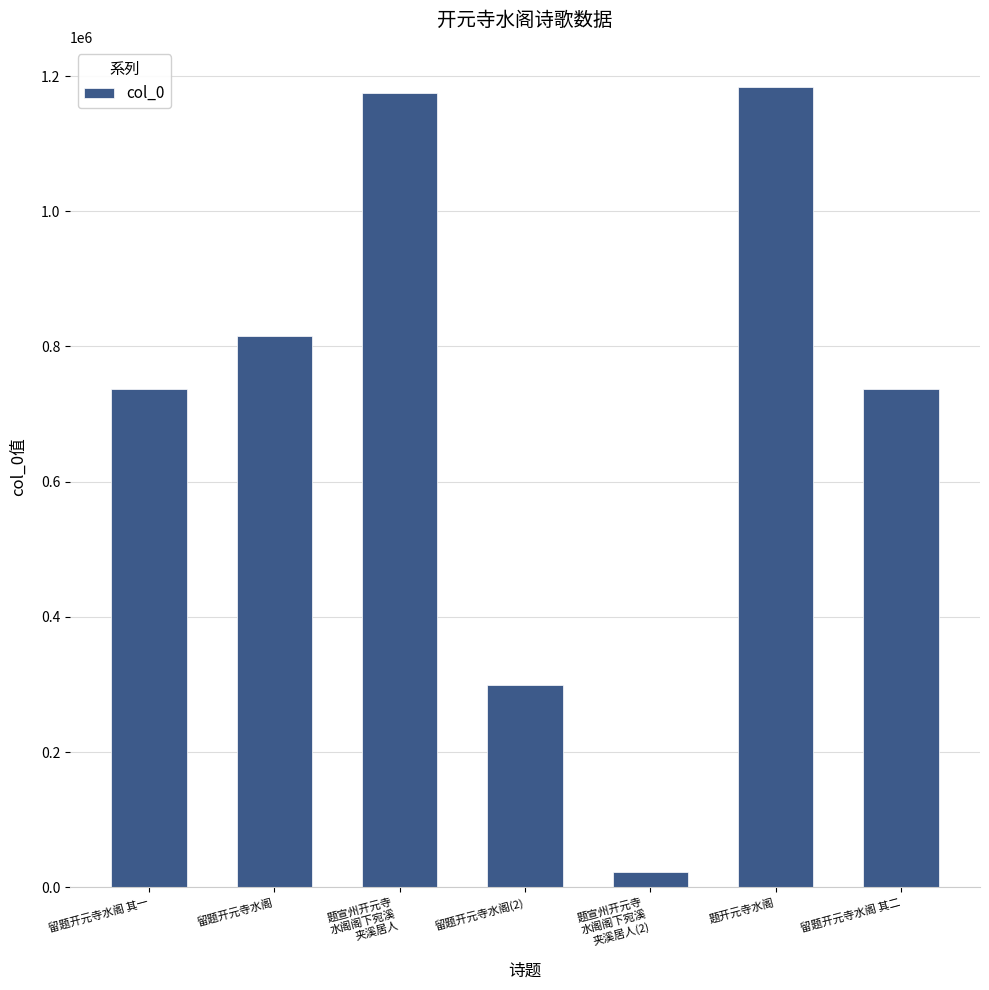

How many distinct data groups are displayed?

1